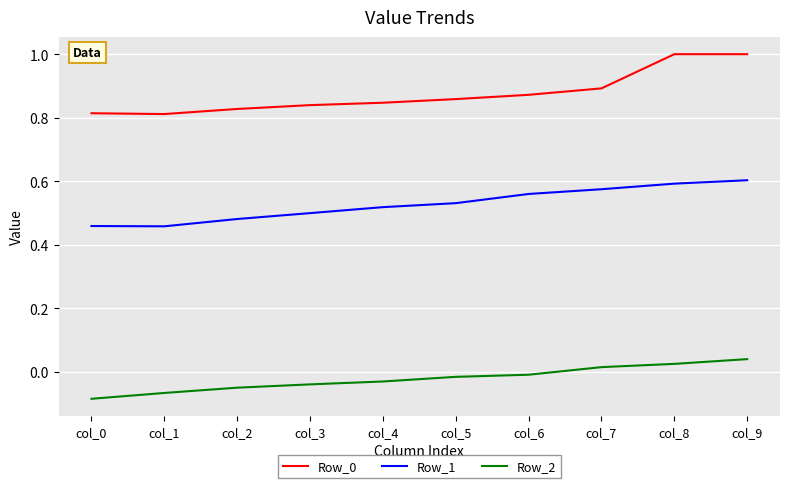

True or false: Row_2 has more than 2 points higher than both neighbors.

False